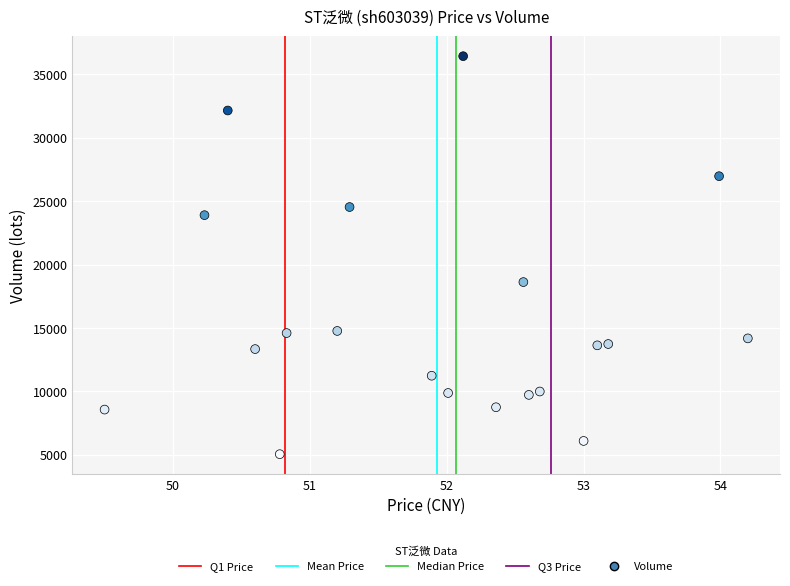

What Y value in the scatter plot is closest to 20745?

18624